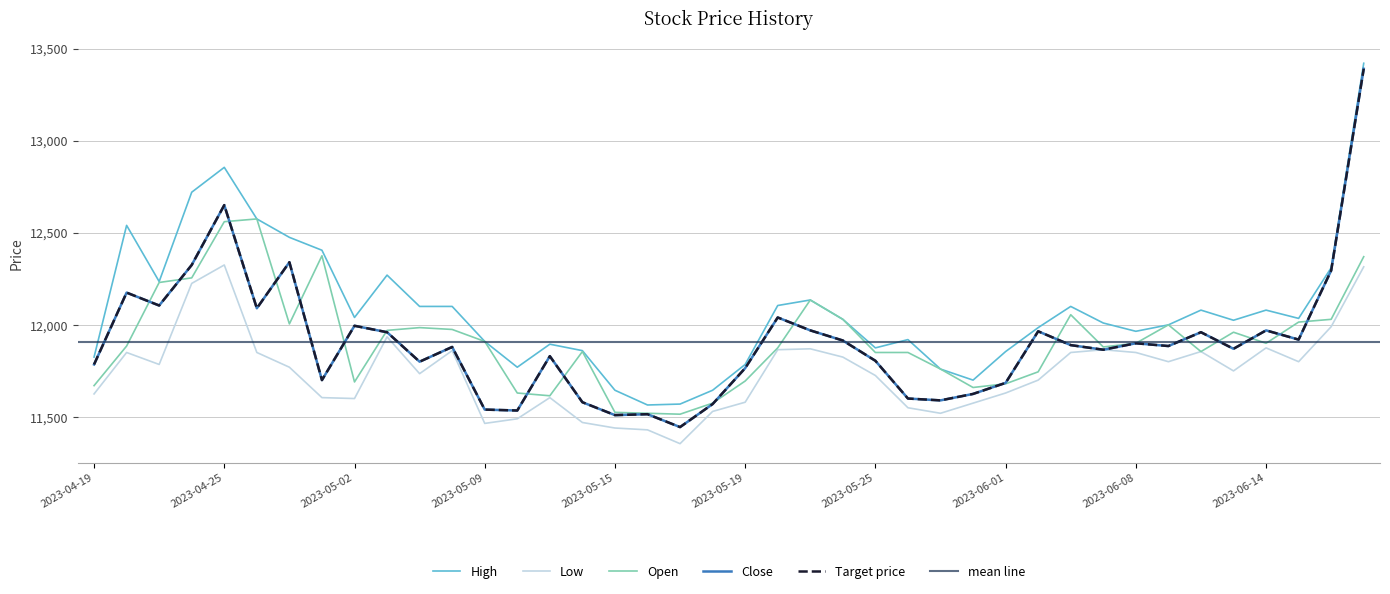

List the labels in order of Close value, smallest first.

2023-05-17, 2023-05-15, 2023-05-16, 2023-05-10, 2023-05-09, 2023-05-18, 2023-05-12, 2023-05-30, 2023-05-26, 2023-05-31, 2023-06-01, 2023-04-28, 2023-05-19, 2023-04-19, 2023-05-04, 2023-05-25, 2023-05-11, 2023-06-07, 2023-06-13, 2023-05-08, 2023-06-09, 2023-06-05, 2023-06-08, 2023-05-24, 2023-06-15, 2023-05-03, 2023-06-12, 2023-06-02, 2023-05-23, 2023-06-14, 2023-05-02, 2023-05-22, 2023-04-26, 2023-04-21, 2023-04-20, 2023-06-16, 2023-04-24, 2023-04-27, 2023-04-25, 2023-06-19